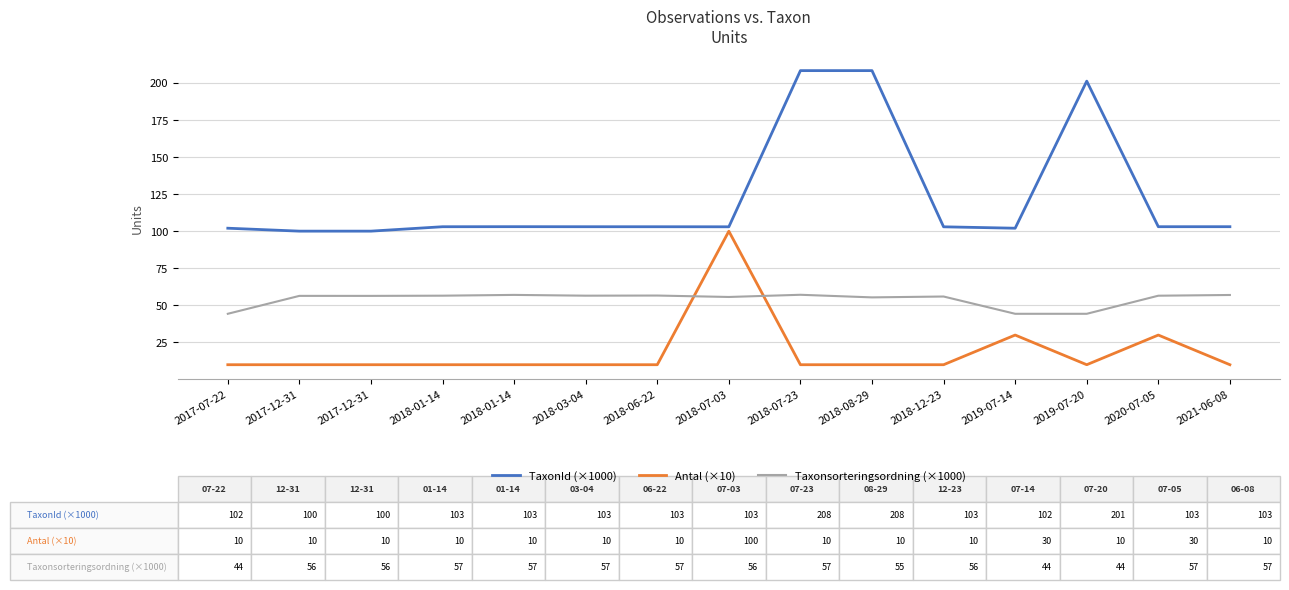

Reading right to left, list all the values displayed in this chart.

TaxonId (×1000): 2021-06-08=103.0	2020-07-05=103.0	2019-07-20=201.2	2019-07-14=102.0	2018-12-23=103.0	2018-08-29=208.3	2018-07-23=208.3	2018-07-03=103.0	2018-06-22=103.0	2018-03-04=103.0	2018-01-14=103.1	2018-01-14=103.0	2017-12-31=100.0	2017-12-31=100.0	2017-07-22=102.0
Antal (×10): 2021-06-08=10.0	2020-07-05=30.0	2019-07-20=10.0	2019-07-14=30.0	2018-12-23=10.0	2018-08-29=10.0	2018-07-23=10.0	2018-07-03=100.0	2018-06-22=10.0	2018-03-04=10.0	2018-01-14=10.0	2018-01-14=10.0	2017-12-31=10.0	2017-12-31=10.0	2017-07-22=10.0
Taxonsorteringsordning (×1000): 2021-06-08=57.0	2020-07-05=56.5	2019-07-20=44.3	2019-07-14=44.3	2018-12-23=56.0	2018-08-29=55.4	2018-07-23=57.1	2018-07-03=55.7	2018-06-22=56.6	2018-03-04=56.5	2018-01-14=57.1	2018-01-14=56.5	2017-12-31=56.4	2017-12-31=56.4	2017-07-22=44.3